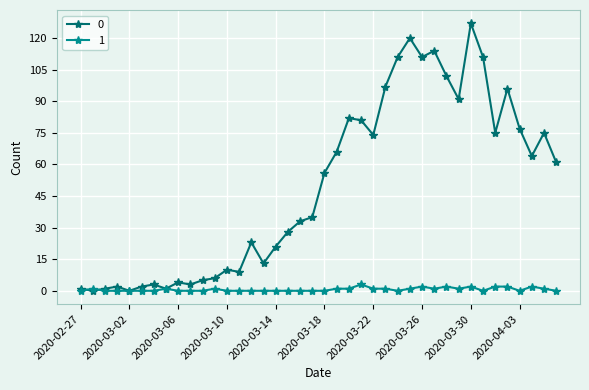

At how many categories does at least one series exceed 70?

16